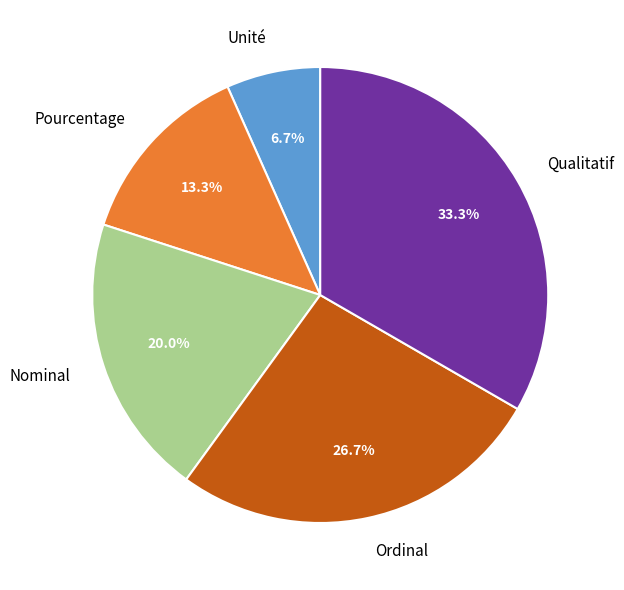

Between Qualitatif and Pourcentage, which is larger?

Qualitatif